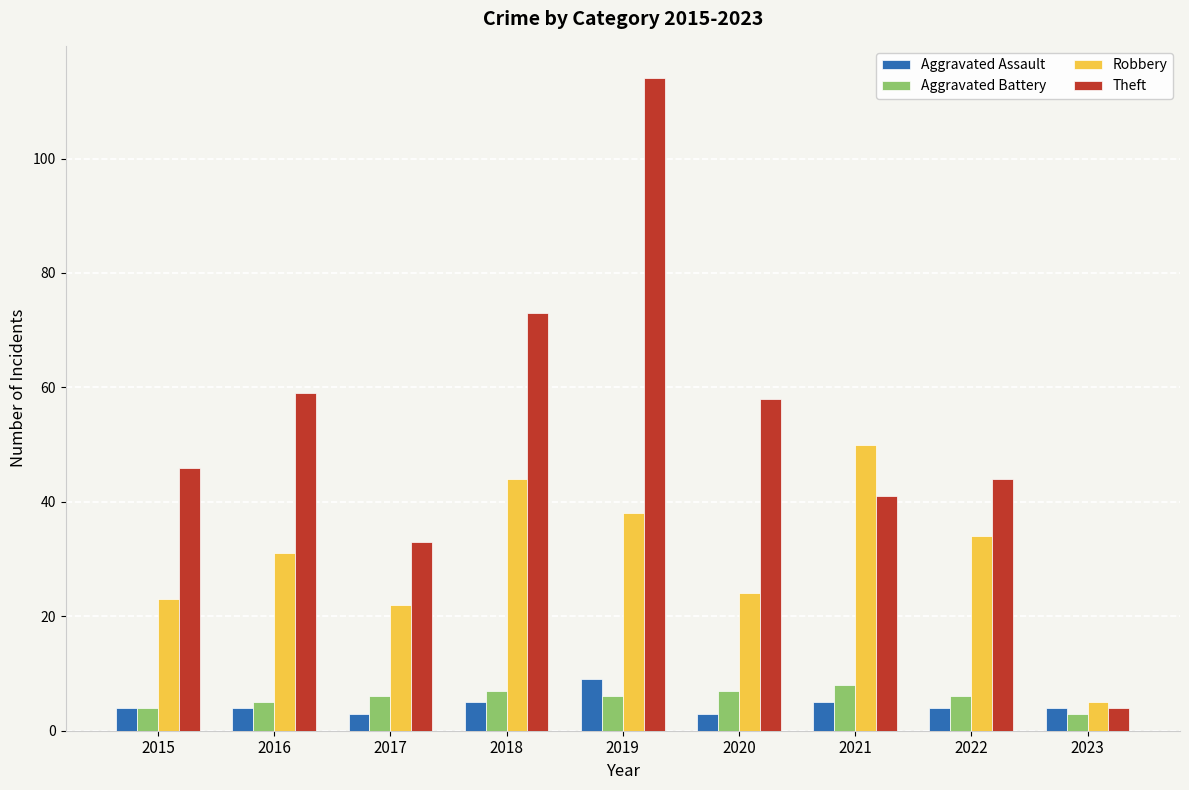

At how many categories does at least one series exceed 113?

1